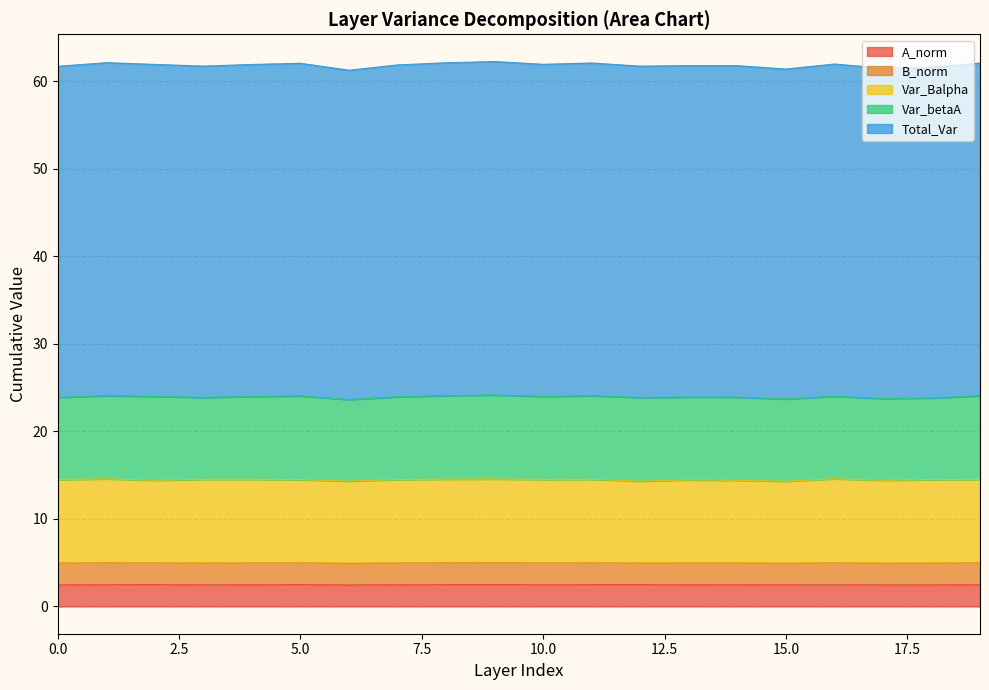

What is the lowest value of the A_norm series?

2.5